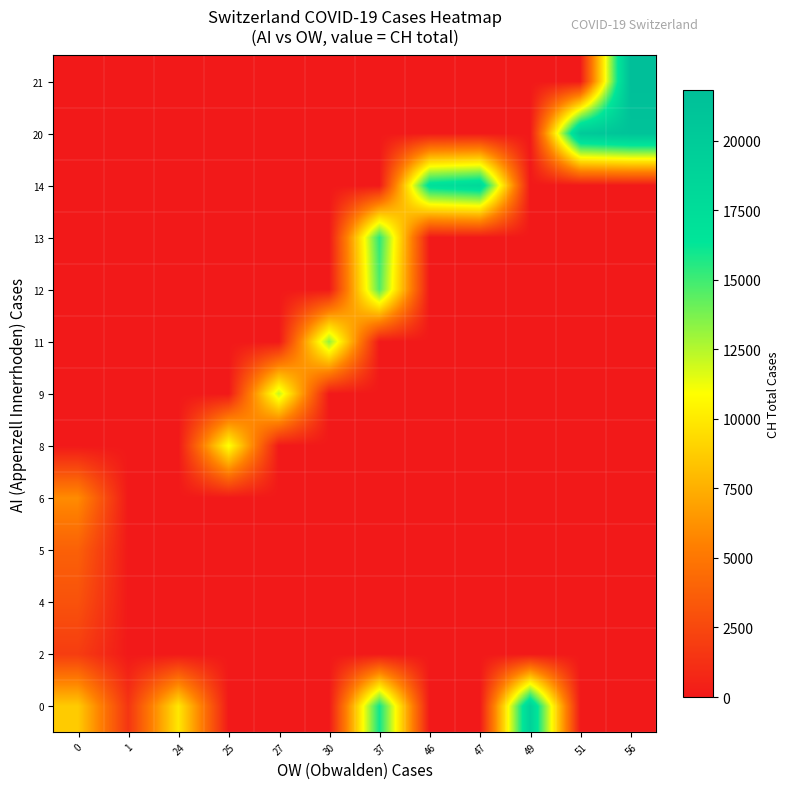

Reading left to right, list all the values displayed in this chart.

row_0: 8707	1493	9923	0	0	0	16060	0	0	19168	0	0
row_1: 1913	0	0	0	0	0	0	0	0	0	0	0
row_2: 3047	0	0	0	0	0	0	0	0	0	0	0
row_3: 3825	0	0	0	0	0	0	0	0	0	0	0
row_4: 5989	0	0	0	0	0	0	0	0	0	0	0
row_5: 0	0	0	11048	0	0	0	0	0	0	0	0
row_6: 0	0	0	0	12184	0	0	0	0	0	0	0
row_7: 0	0	0	0	0	13251	0	0	0	0	0	0
row_8: 0	0	0	0	0	0	14624	0	0	0	0	0
row_9: 0	0	0	0	0	0	15454	0	0	0	0	0
row_10: 0	0	0	0	0	0	0	17110	18102	0	0	0
row_11: 0	0	0	0	0	0	0	0	0	0	20235	21217
row_12: 0	0	0	0	0	0	0	0	0	0	0	21804